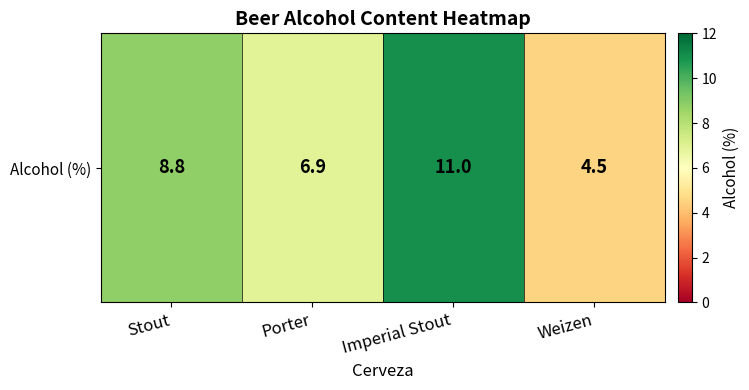

Rank the categories by value from lowest to highest.

Weizen, Porter, Stout, Imperial Stout